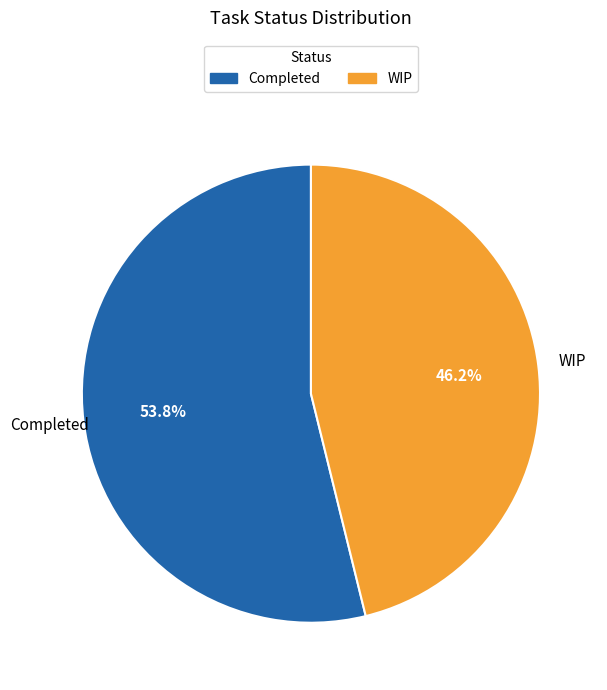

How much of the chart is everything except Completed?

46.2%